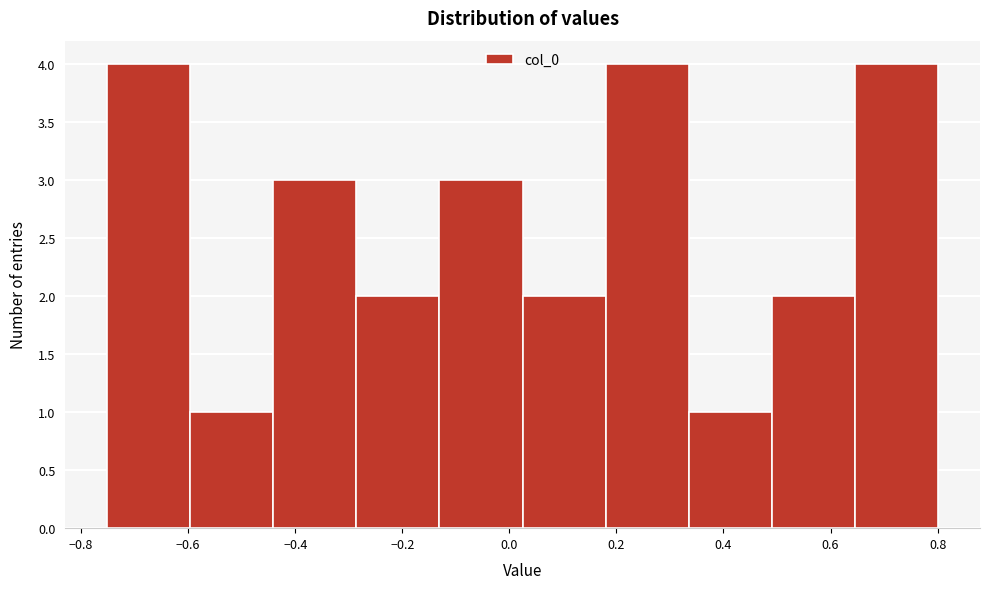

Reading left to right, transcribe this chart: for each bar, give the range it covers on the x-axis and its height. Neither the bar edges nor the heights are printed on the chart, so give them approximately, as read against the axes.

-0.76 to -0.60: 4
-0.60 to -0.44: 1
-0.44 to -0.28: 3
-0.28 to -0.14: 2
-0.14 to 0.02: 3
0.02 to 0.18: 2
0.18 to 0.34: 4
0.34 to 0.50: 1
0.50 to 0.64: 2
0.64 to 0.80: 4